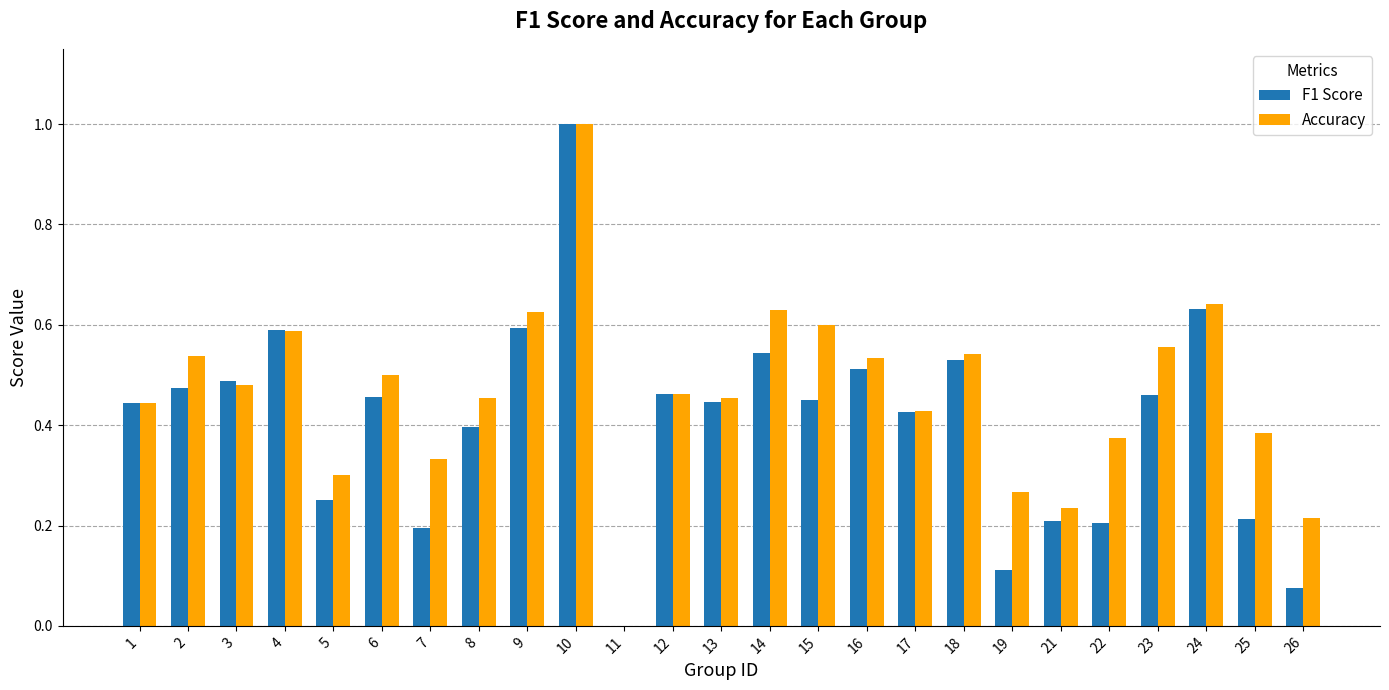

The value of F1 Score at 4 is 0.8. True or false?

False